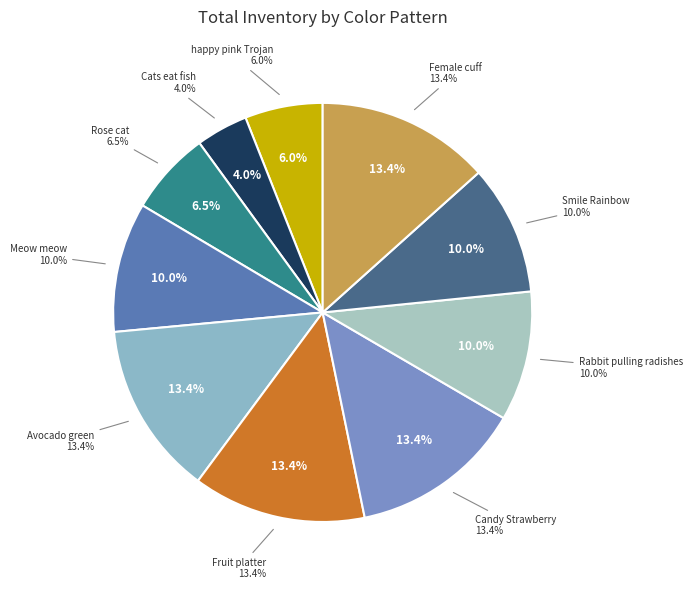

Which slice is the largest?

Fruit platter S